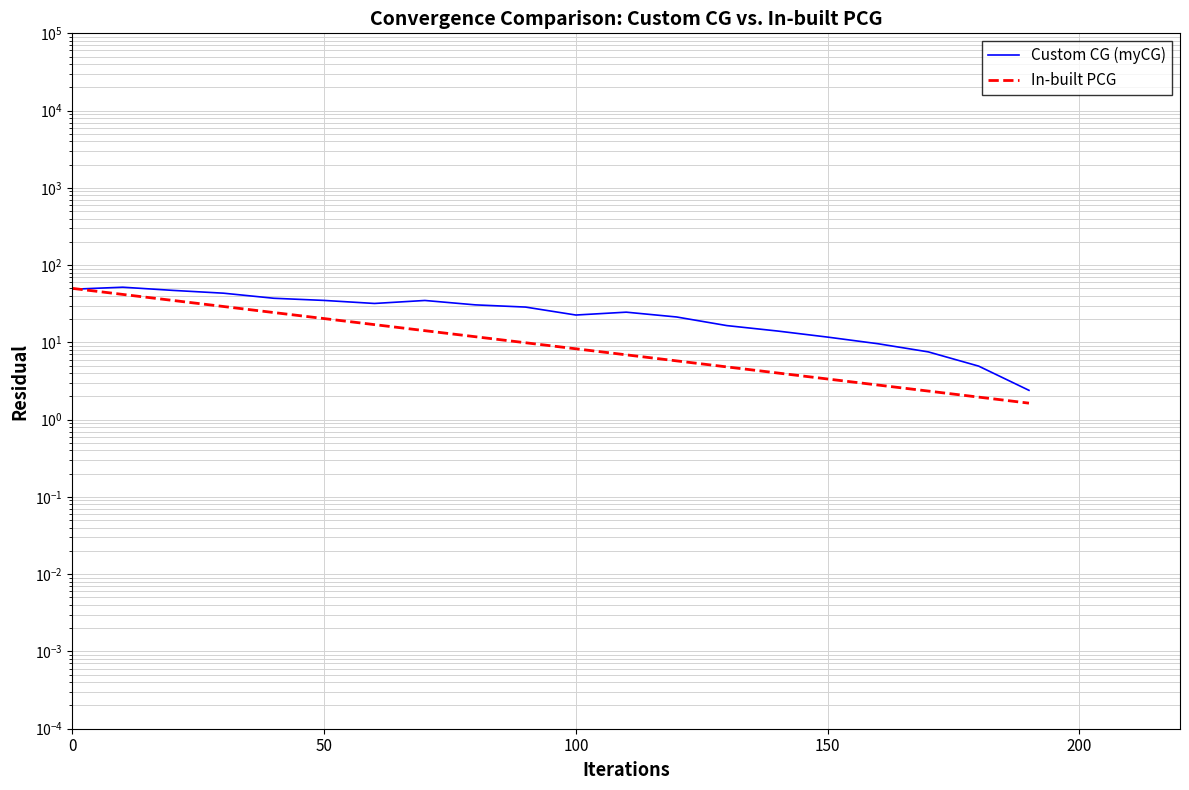

What is the average value of the Custom CG (myCG) series?

26.2